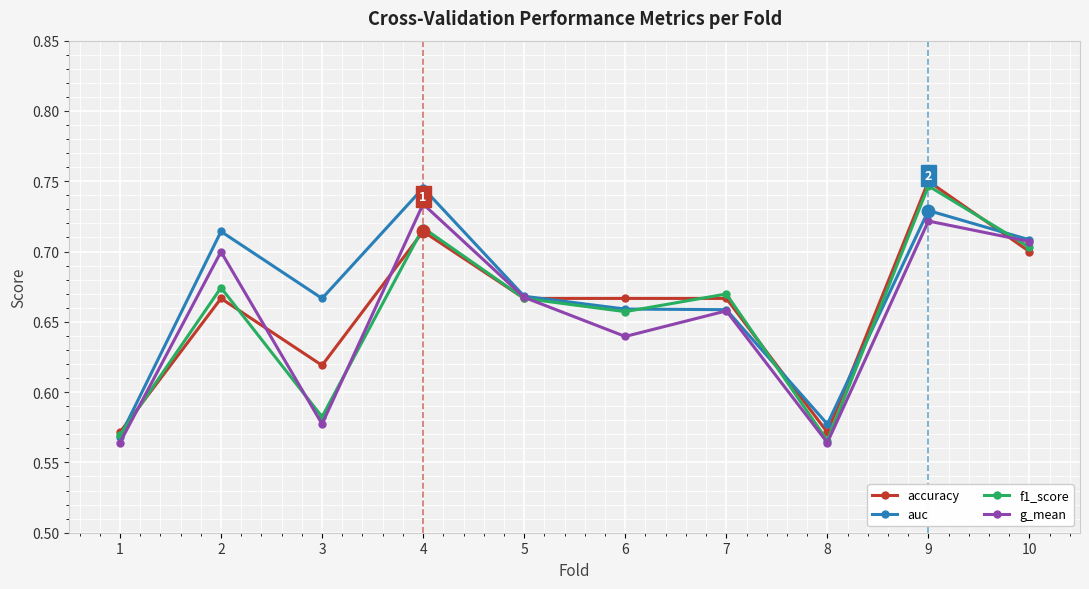

How many lines are shown in the chart?

4